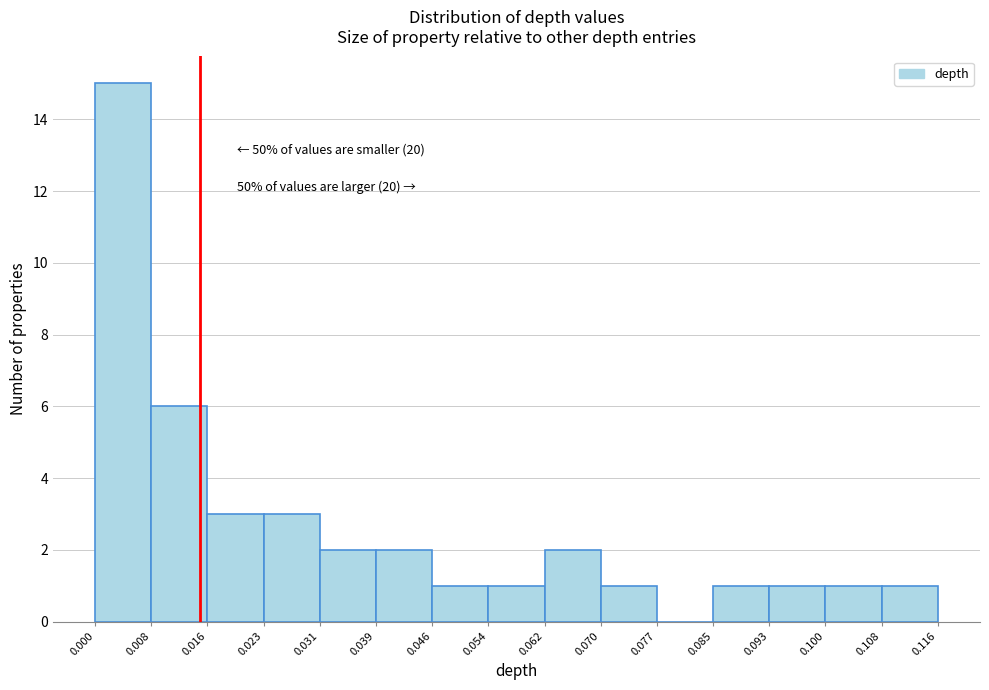

Which range on the x-axis has the tallest bar?

0.000 to 0.008